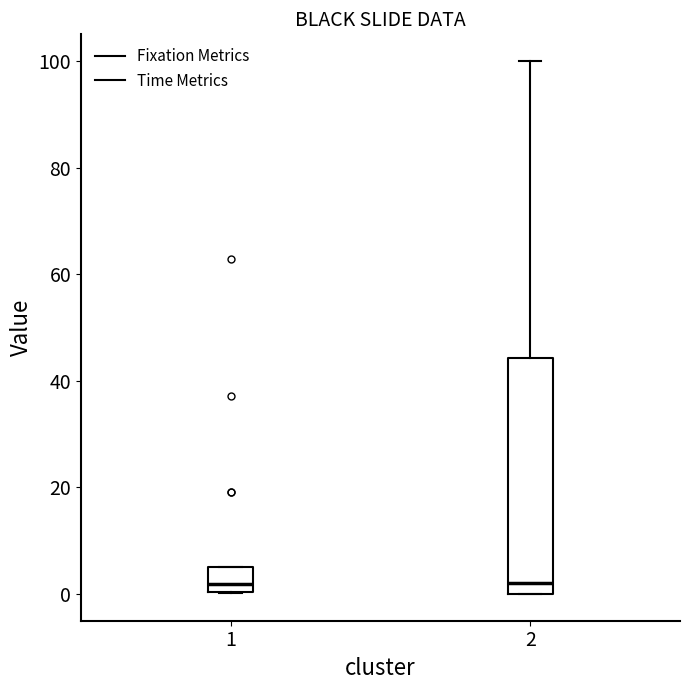

Comparing the boxes themselves (not the whiskers), which one is the tallest?

2